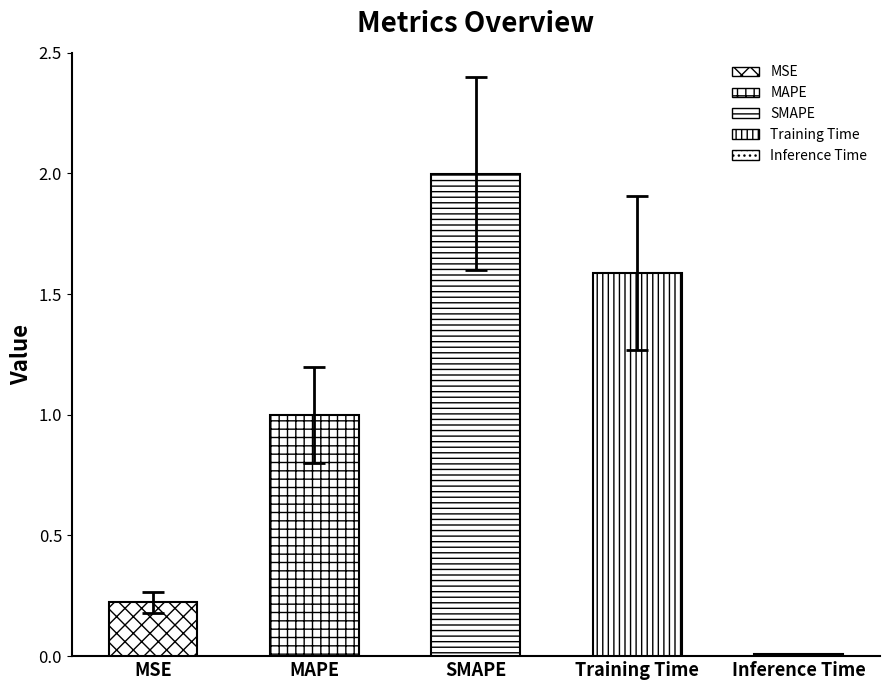

List the labels in order of value, smallest first.

Inference Time, MSE, MAPE, Training Time, SMAPE